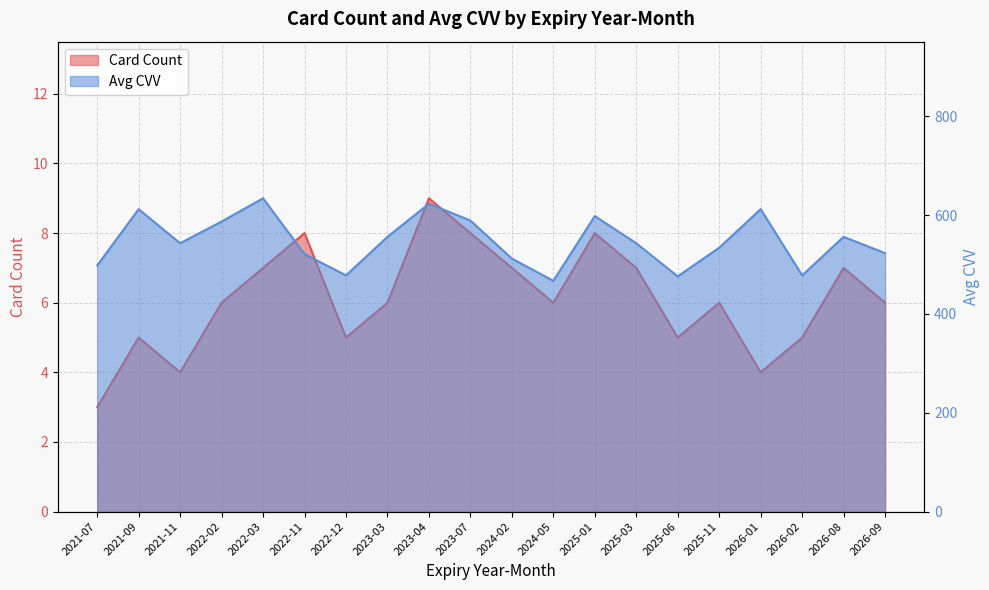

What is the label of the 10th point from the left?

2023-07